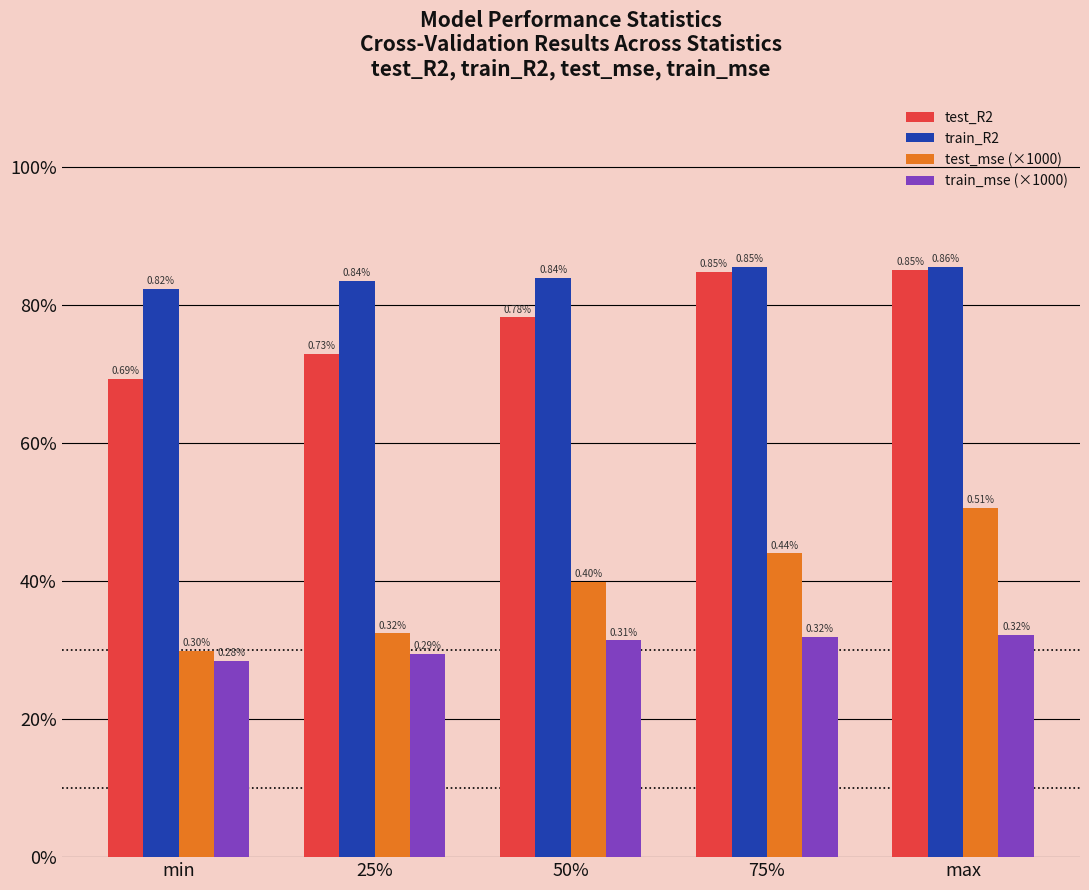

Reading left to right, transcribe all the data shown in this chart.

test_R2: min=0.7	25%=0.7	50%=0.8	75%=0.8	max=0.9
train_R2: min=0.8	25%=0.8	50%=0.8	75%=0.9	max=0.9
test_mse (×1000): min=0.3	25%=0.3	50%=0.4	75%=0.4	max=0.5
train_mse (×1000): min=0.3	25%=0.3	50%=0.3	75%=0.3	max=0.3